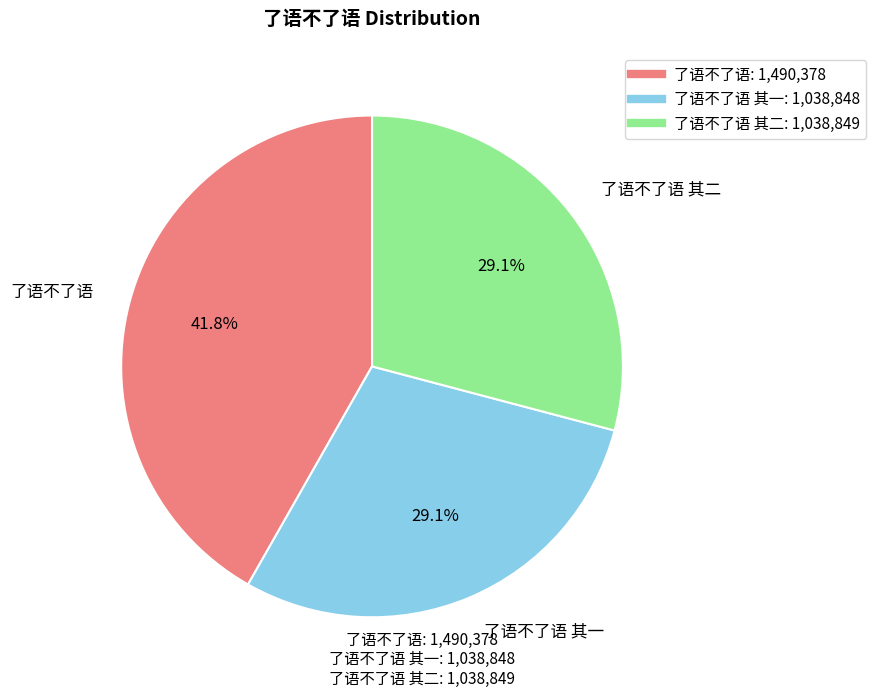

Is there a majority slice in this chart?

No